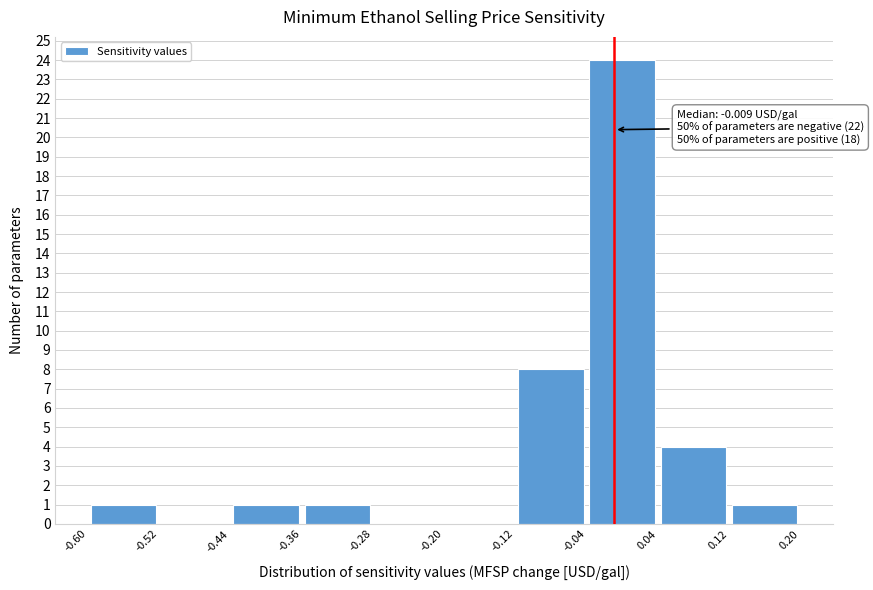

Over which range of the x-axis is the bar tallest?

-0.04 to 0.04